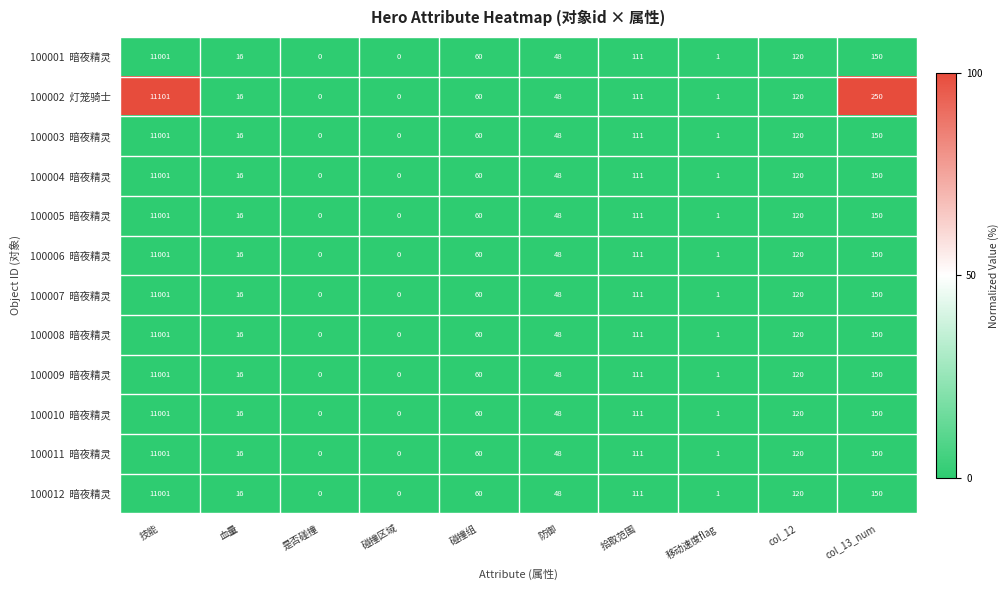

At which category is the sum across all series the highest?

技能